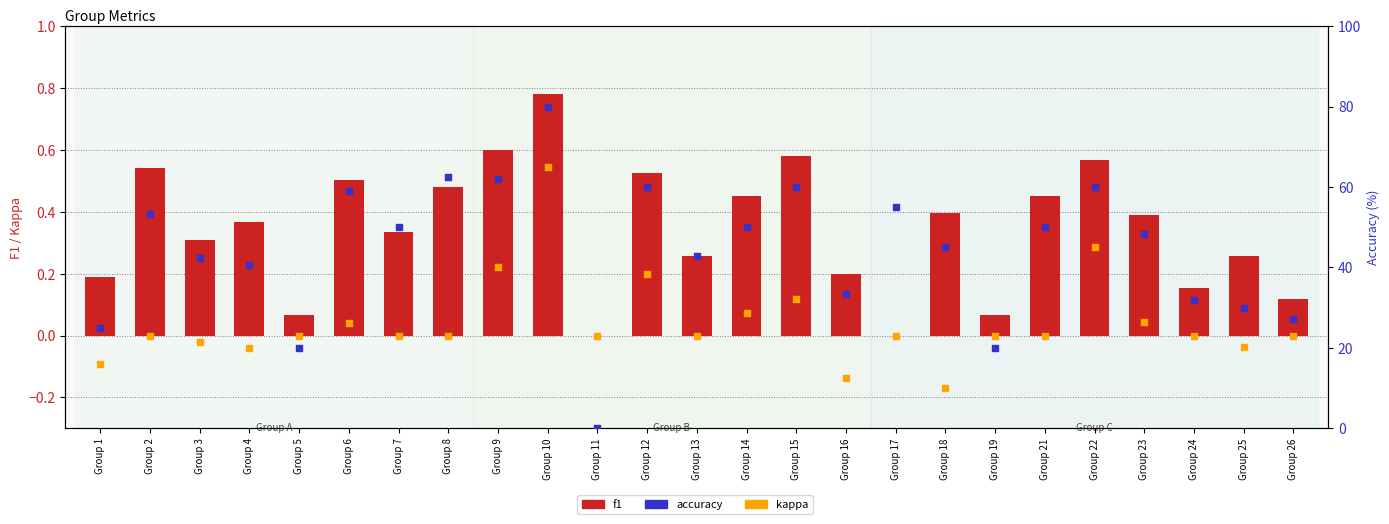

Is the value of kappa at Group 14 greater than the value of f1 at Group 13?

No